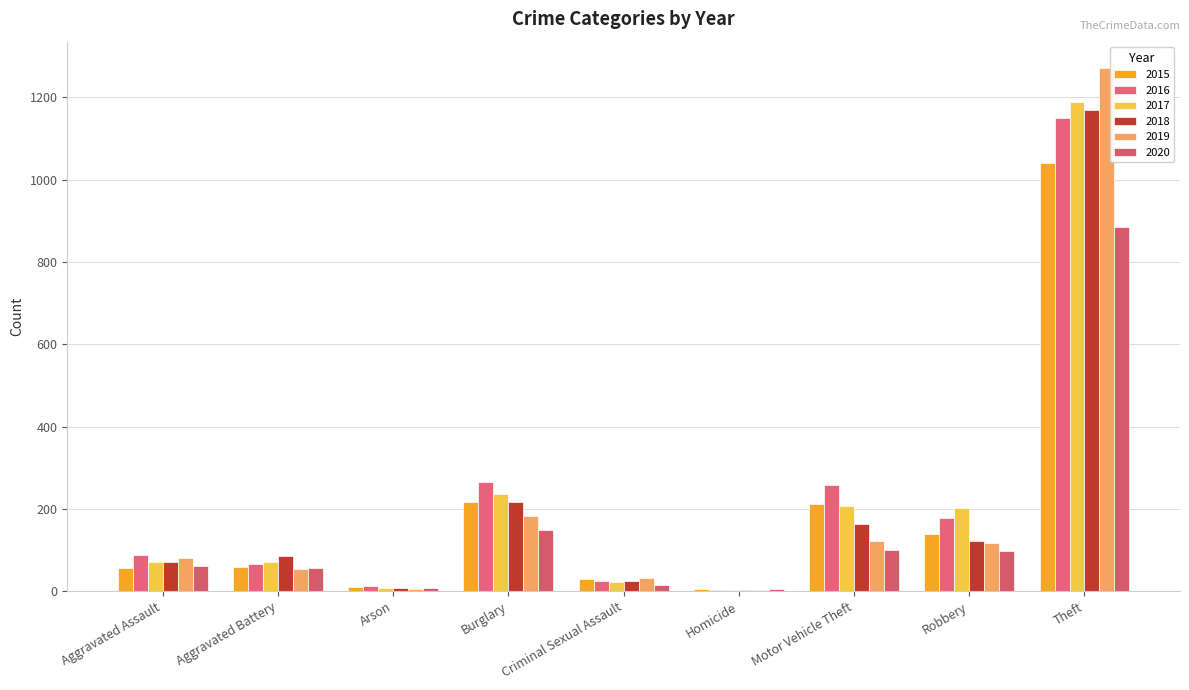

The 2016 series shows 25 at Criminal Sexual Assault. True or false?

True